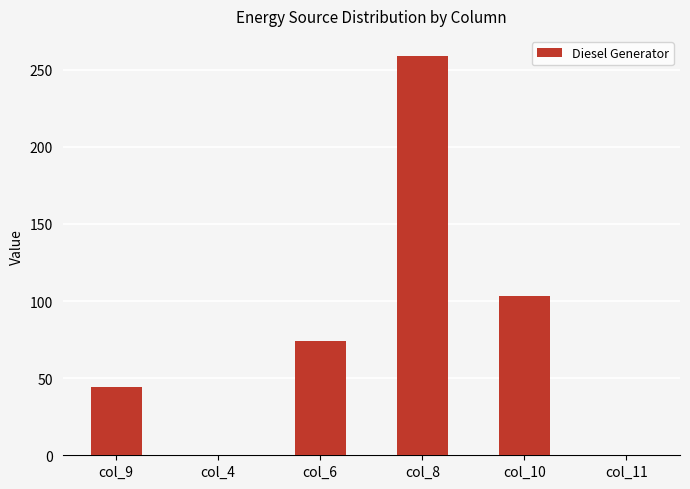

What is the difference between the values at col_10 and col_4?

103